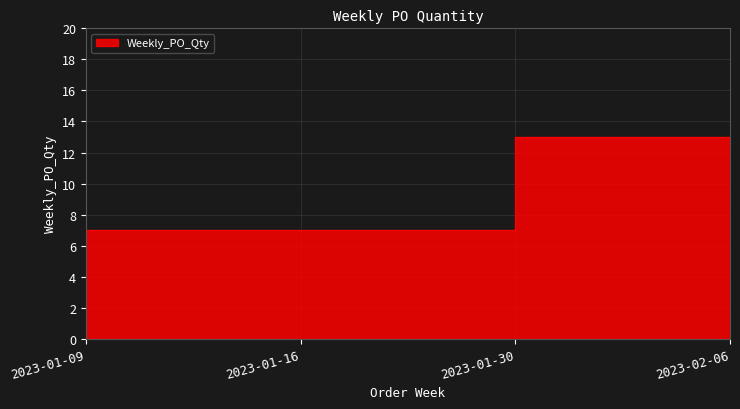

What is the average value?

8